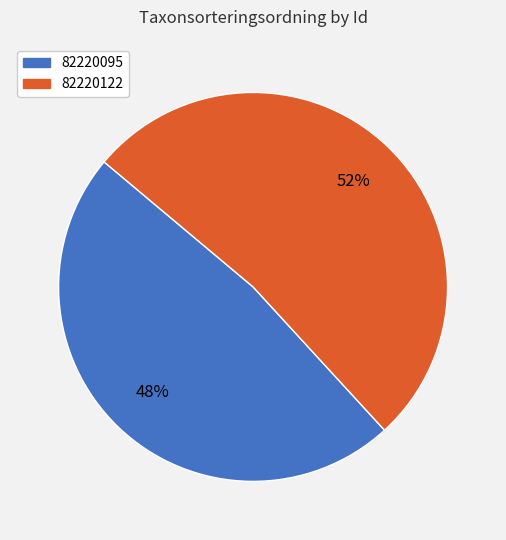

What percentage is the 82220095 slice, to the nearest percent?

48%